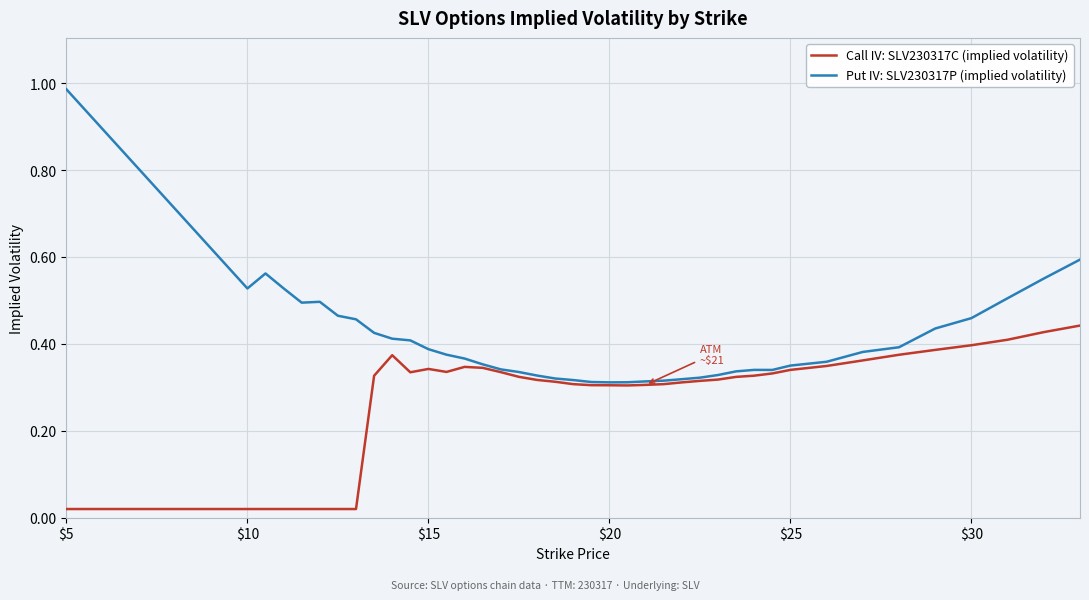

Does the chart display data point markers on the line(s)?

No